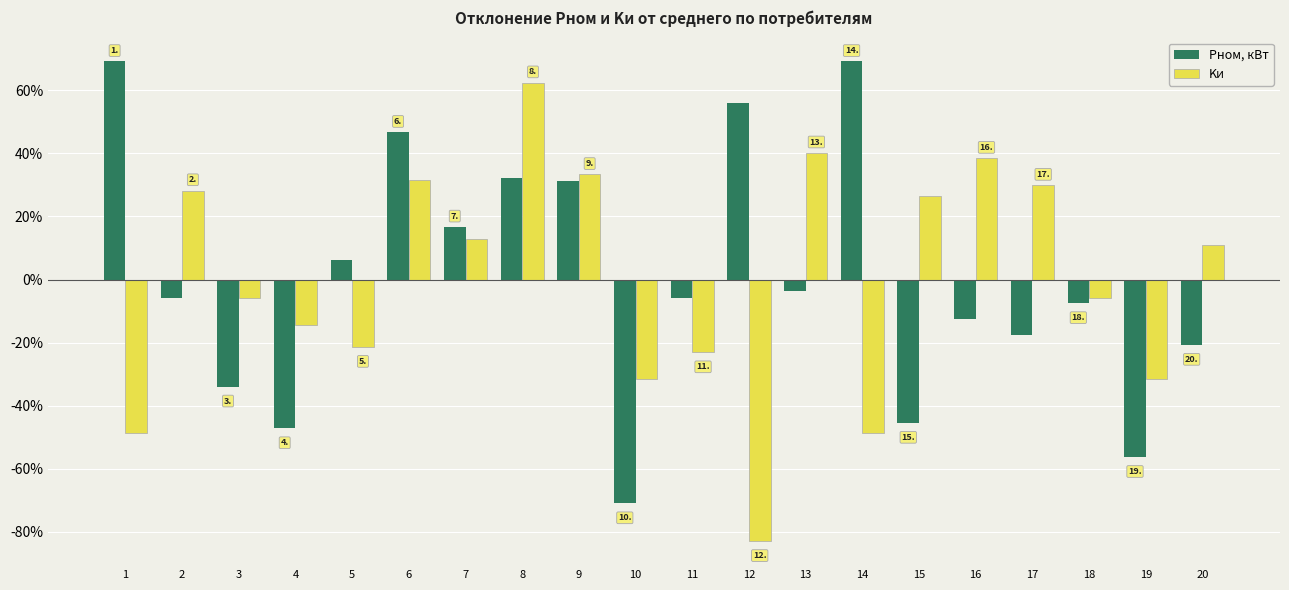

Which series has the largest range (max minus min)?

Kи